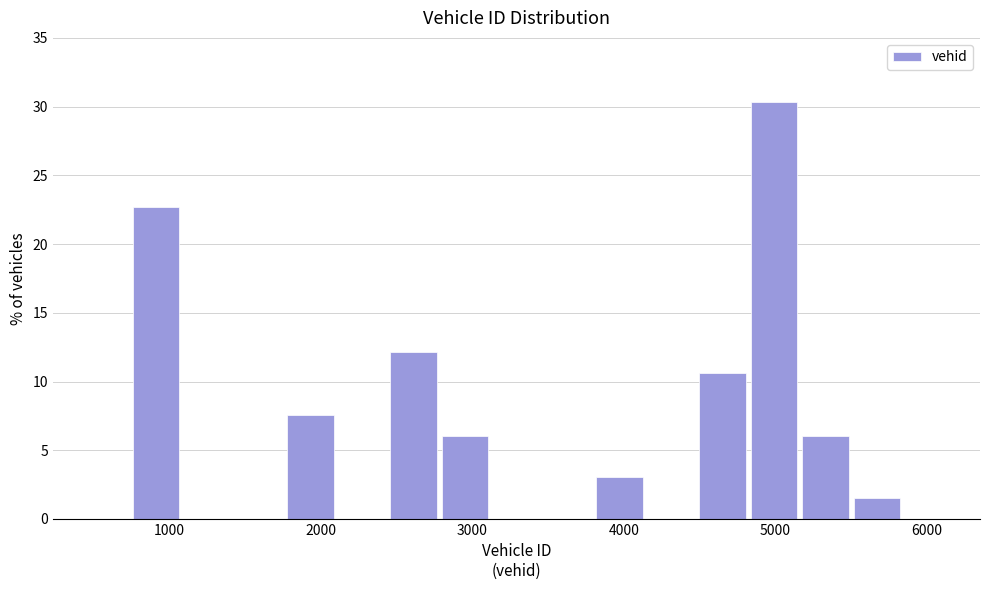

Read against the x-axis, roughly where is the centre of the tallest bar?

5000